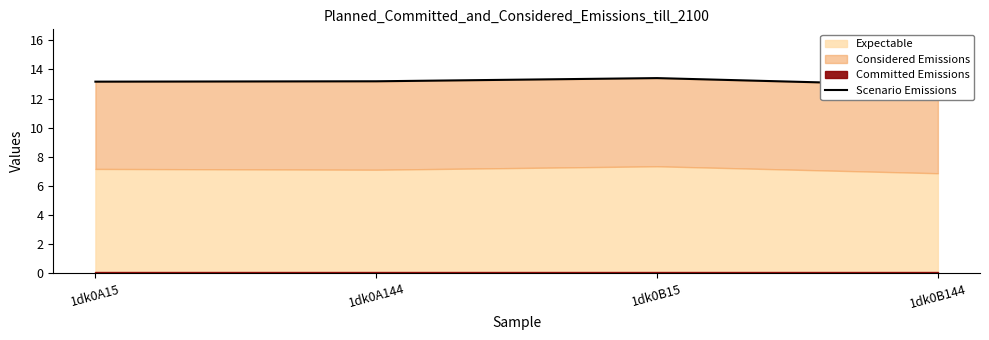

True or false: the data shows 5.9 at 1dk0B144.

False